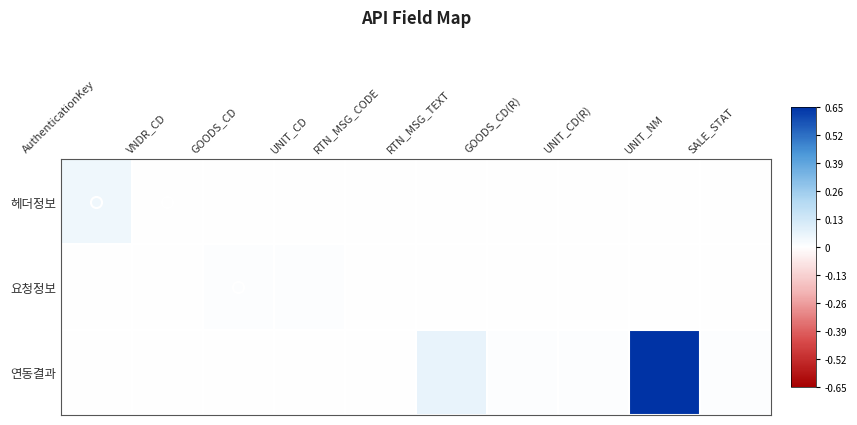

Reading left to right, extract all data points from this chart.

헤더정보: AuthenticationKey=0.0	VNDR_CD=0.0	GOODS_CD=0.0	UNIT_CD=0.0	RTN_MSG_CODE=0.0	RTN_MSG_TEXT=0.0	GOODS_CD(R)=0.0	UNIT_CD(R)=0.0	UNIT_NM=0.0	SALE_STAT=0.0
요청정보: AuthenticationKey=0.0	VNDR_CD=0.0	GOODS_CD=0.0	UNIT_CD=0.0	RTN_MSG_CODE=0.0	RTN_MSG_TEXT=0.0	GOODS_CD(R)=0.0	UNIT_CD(R)=0.0	UNIT_NM=0.0	SALE_STAT=0.0
연동결과: AuthenticationKey=0.0	VNDR_CD=0.0	GOODS_CD=0.0	UNIT_CD=0.0	RTN_MSG_CODE=0.0	RTN_MSG_TEXT=0.1	GOODS_CD(R)=0.0	UNIT_CD(R)=0.0	UNIT_NM=0.7	SALE_STAT=0.0